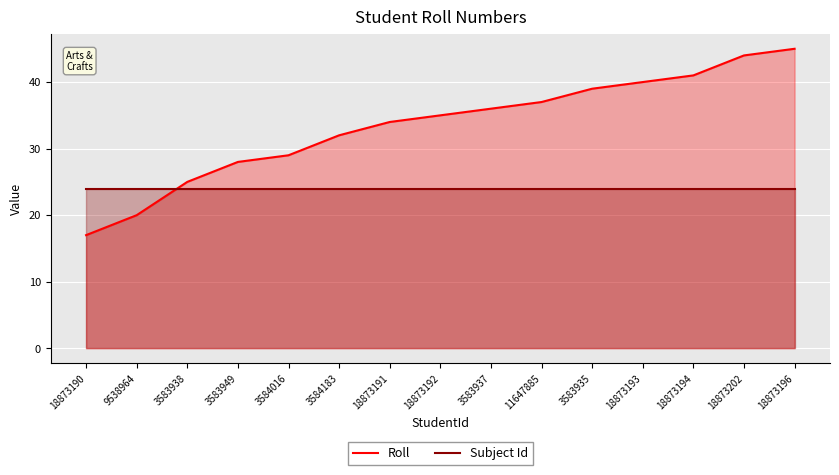

Reading right to left, list all the values displayed in this chart.

Roll: 45	44	41	40	39	37	36	35	34	32	29	28	25	20	17
Subject Id: 24	24	24	24	24	24	24	24	24	24	24	24	24	24	24